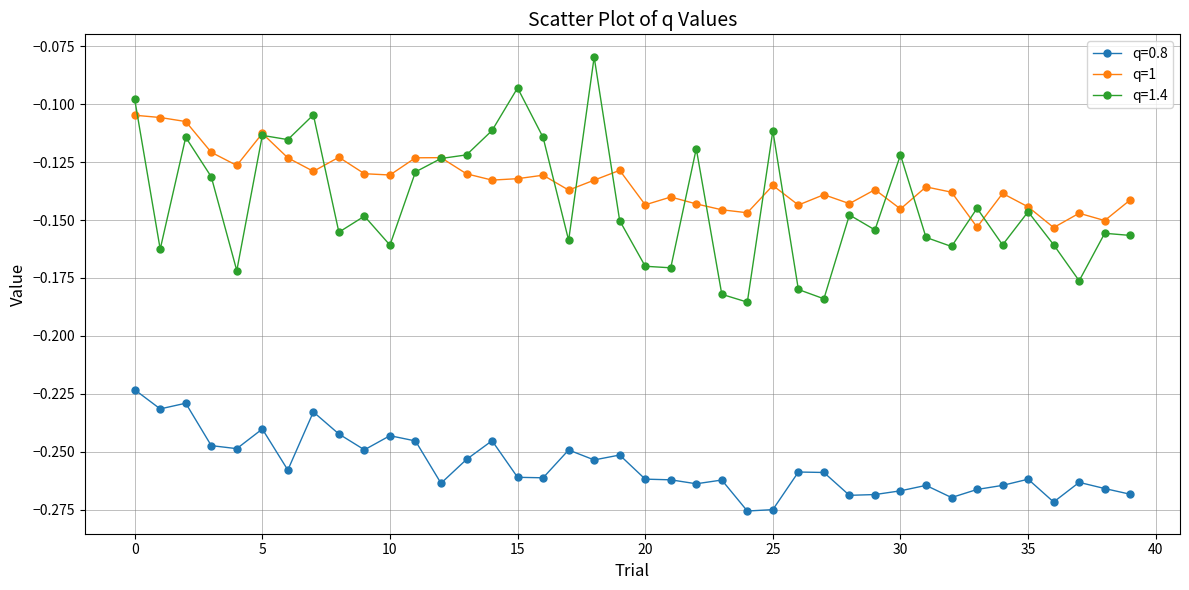

True or false: q=1.4 has more than 0 interior local peaks.

True